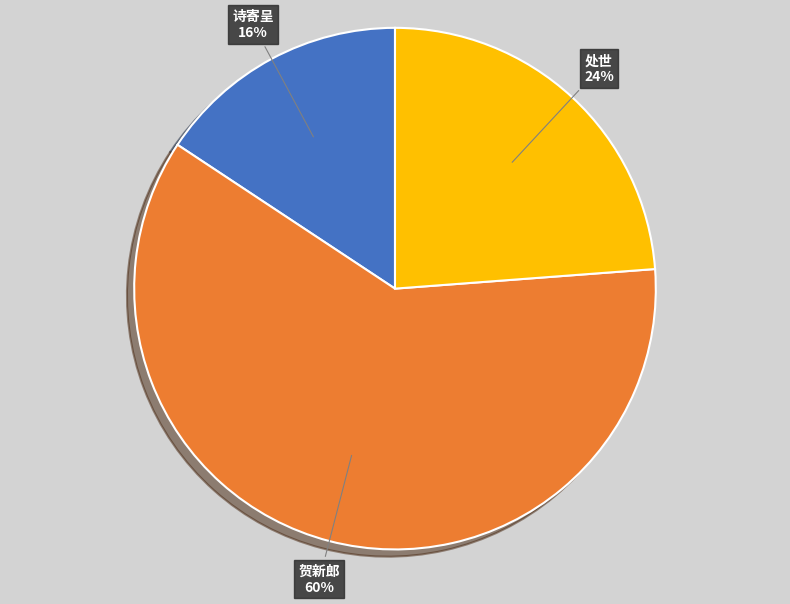

How many slices are in this pie chart?

3